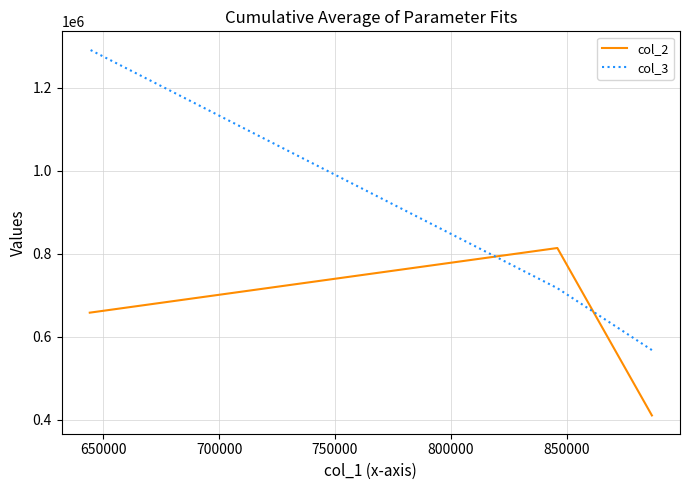

What are all the series names shown in the legend?

col_2, col_3